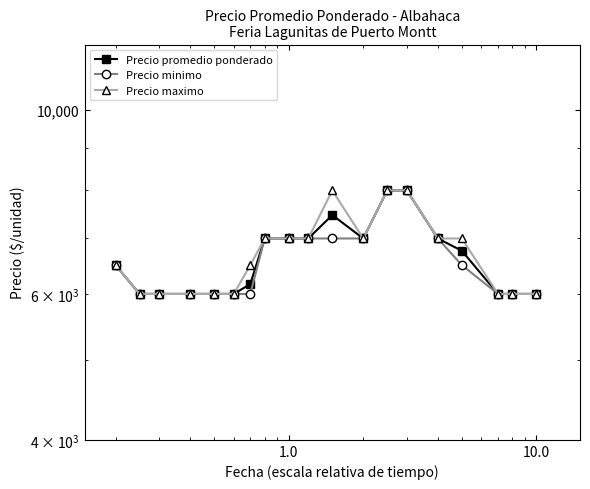

True or false: Precio minimo and Precio promedio ponderado intersect in this chart.

False